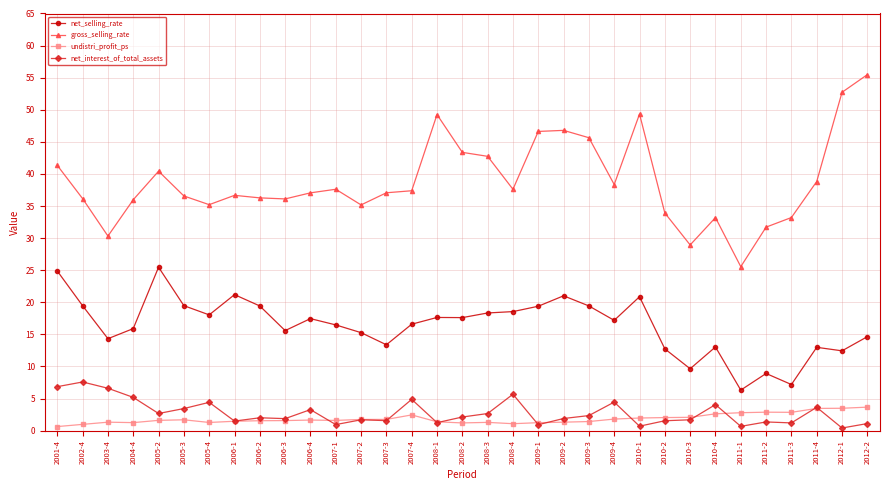

True or false: gross_selling_rate has a value of 36.1 at 2006-3.

True